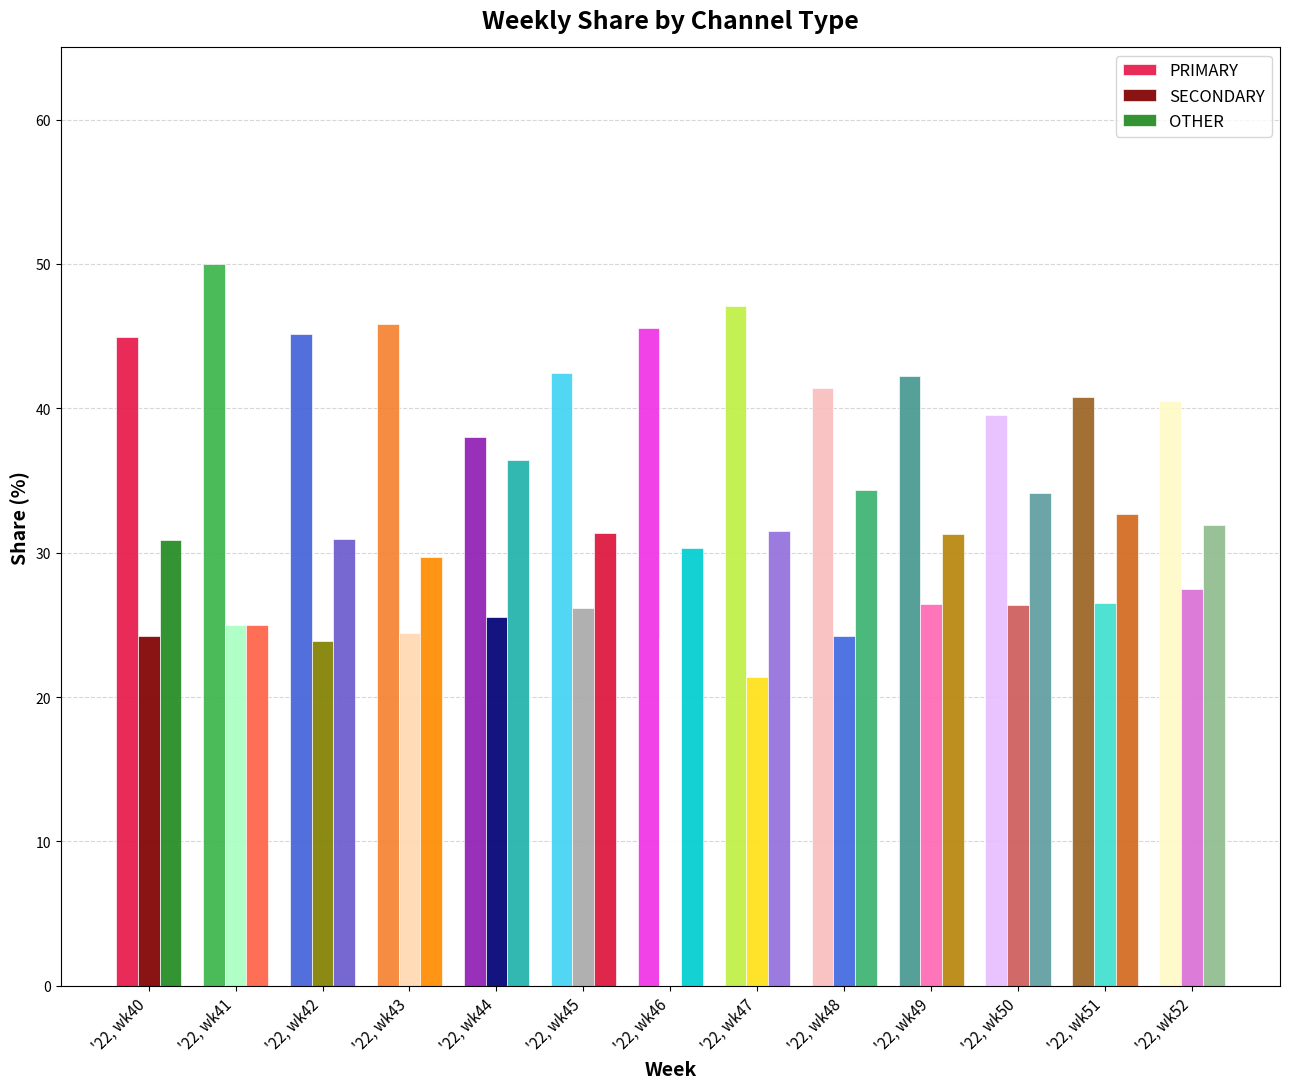

What is the maximum value shown in the chart?

50.0